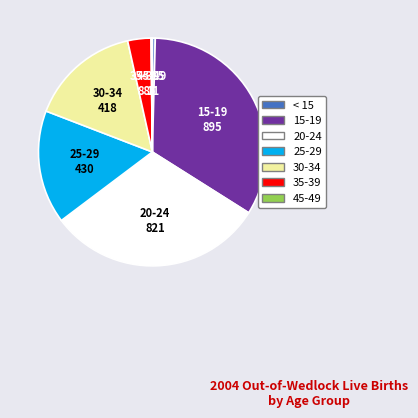

Between 15-19 and 35-39, which is larger?

15-19